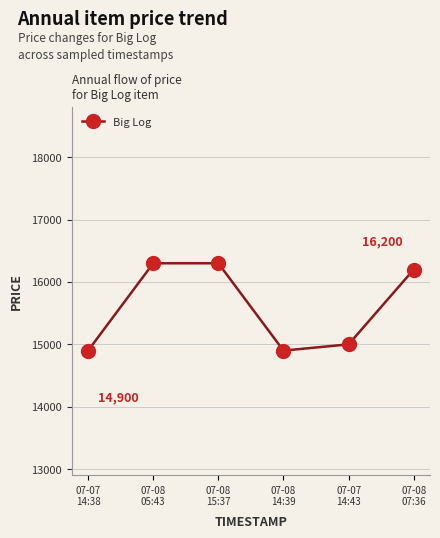

What is the value of the 4th point from the left?

14900